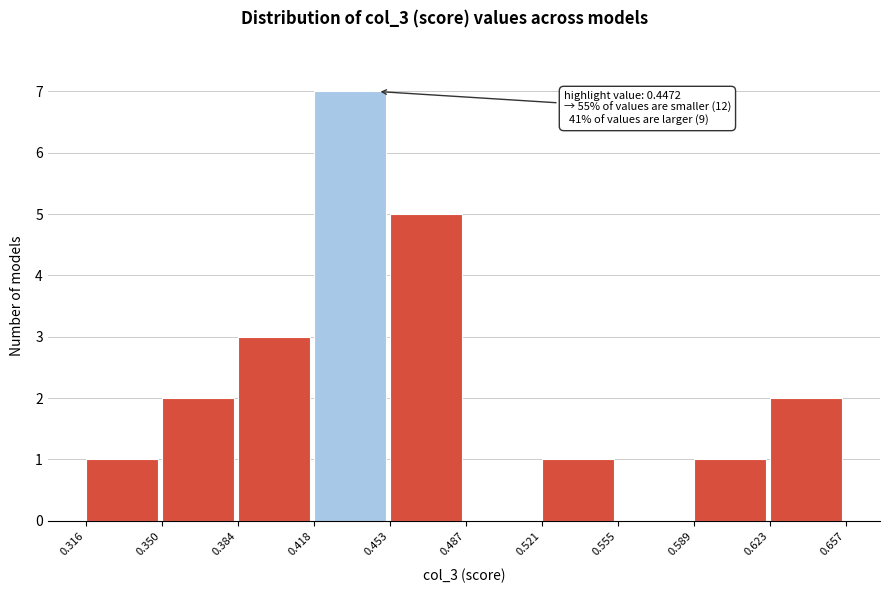

Which range on the x-axis has the tallest bar?

0.418 to 0.453